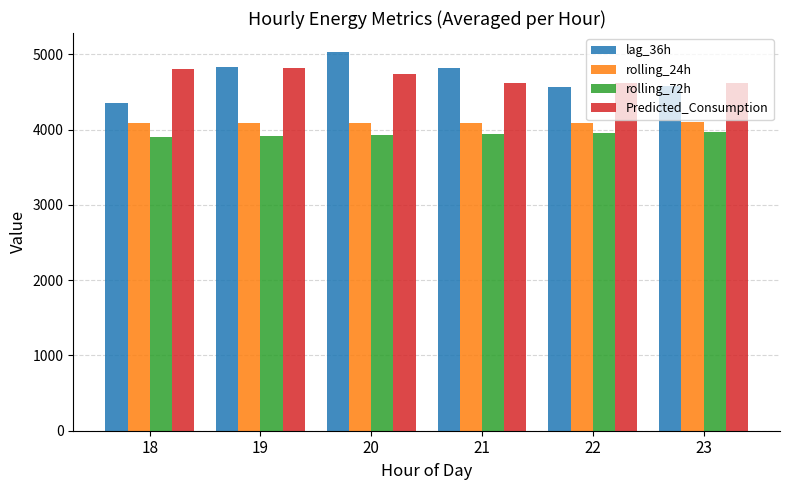

Is the value of rolling_24h at 20 greater than the value of rolling_72h at 18?

Yes